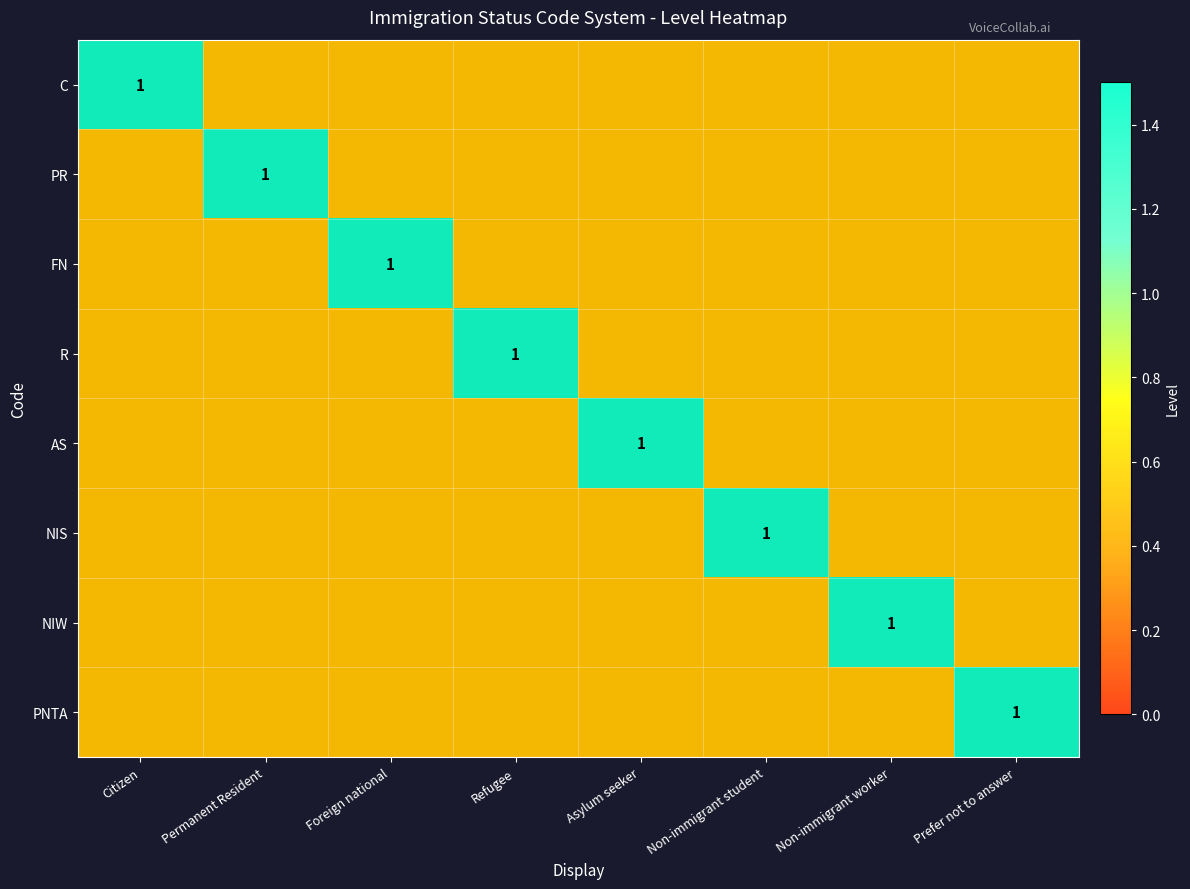

What is the difference between the maximum and minimum values in the PR series?

1.0